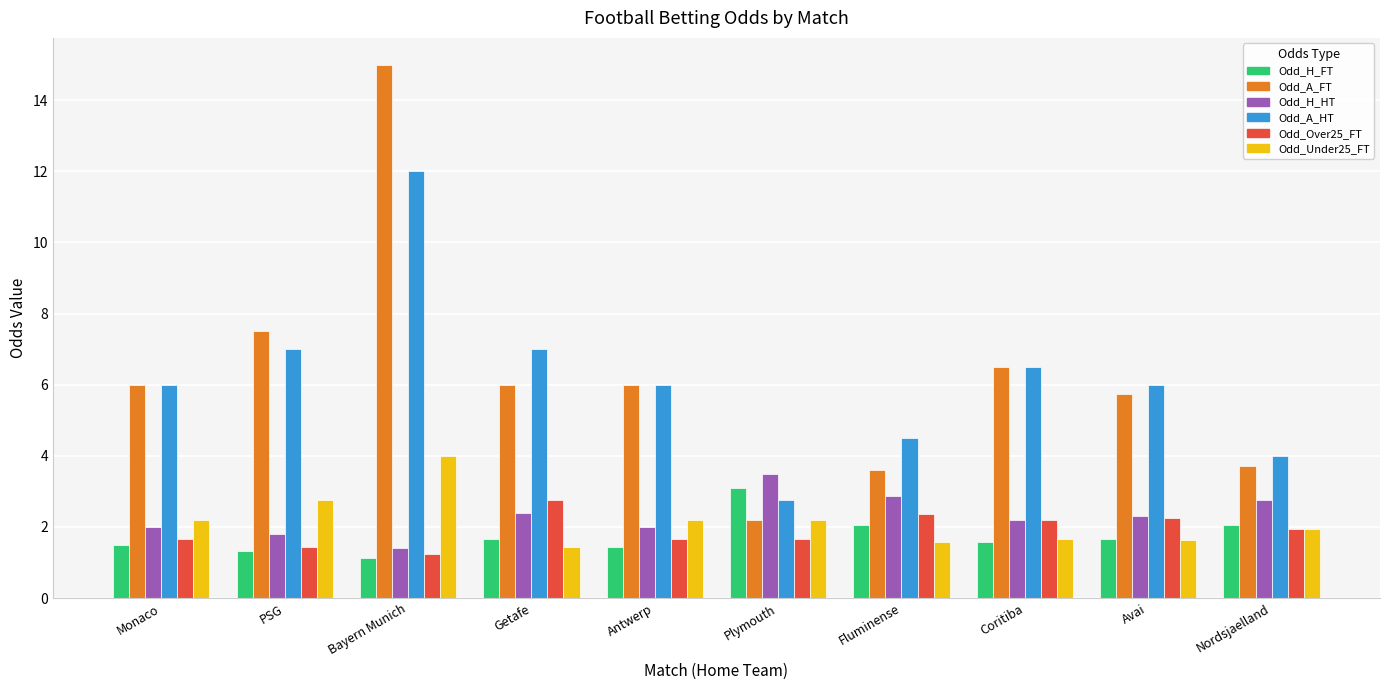

What are all the series names shown in the legend?

Odd_H_FT, Odd_A_FT, Odd_H_HT, Odd_A_HT, Odd_Over25_FT, Odd_Under25_FT